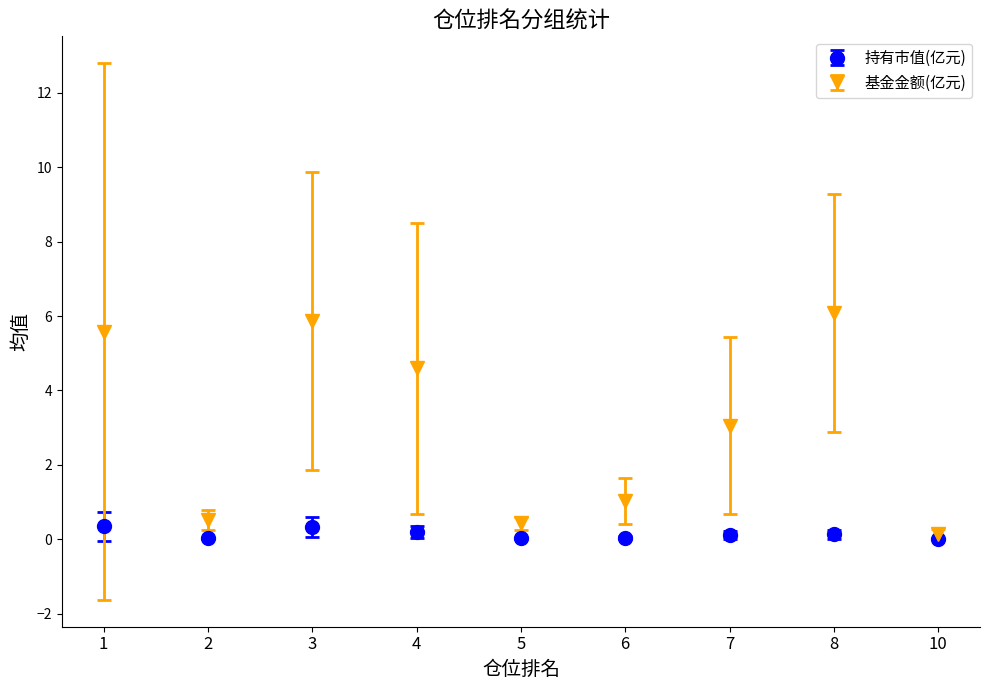

Rank the series by their average value, from highest to lowest.

基金金额(亿元), 持有市值(亿元)